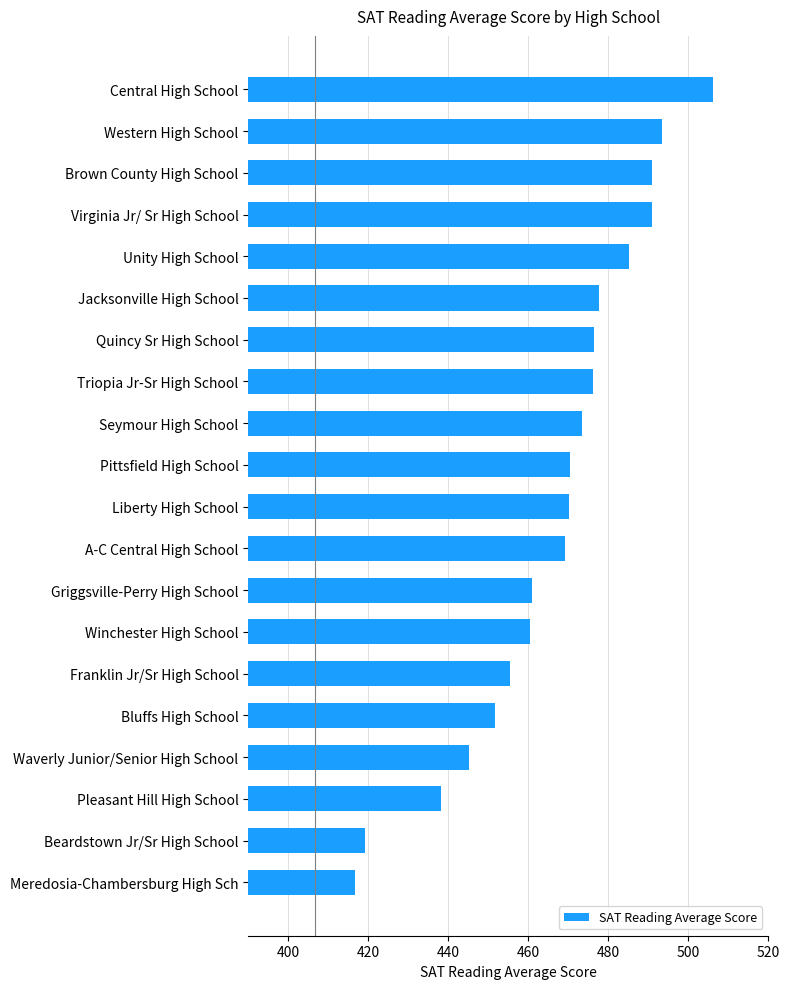

What is the ratio of the value at Meredosia-Chambersburg High Sch to the value at Winchester High School?

0.9